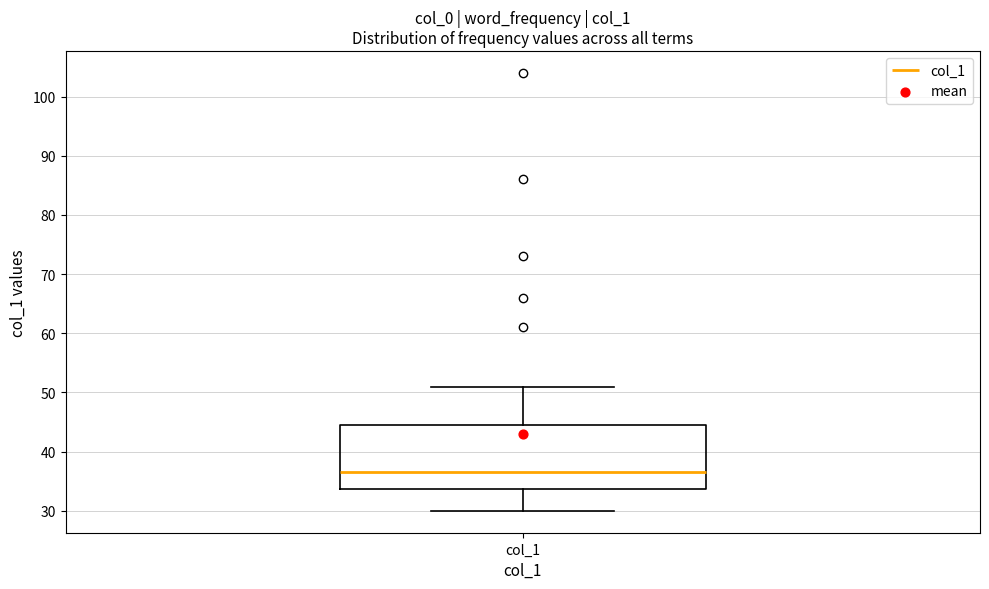

Read this box plot against the y-axis: the position of the median line, the range covered by the box, and the ends of both whiskers. The values are not printed on the chart, so give them approximately, as read against the axis.

median 37, box 34 to 45, whiskers 30 to 51